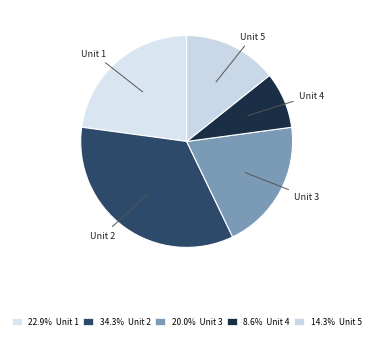

Count the number of slices in the pie.

5